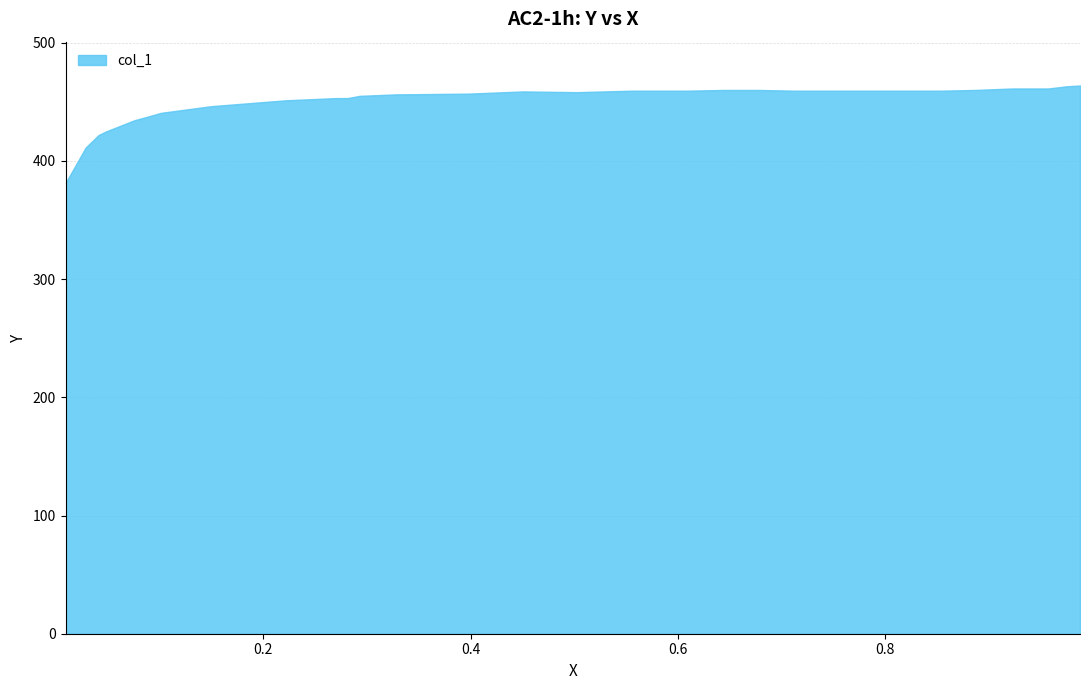

Does the chart have visible grid lines?

Yes